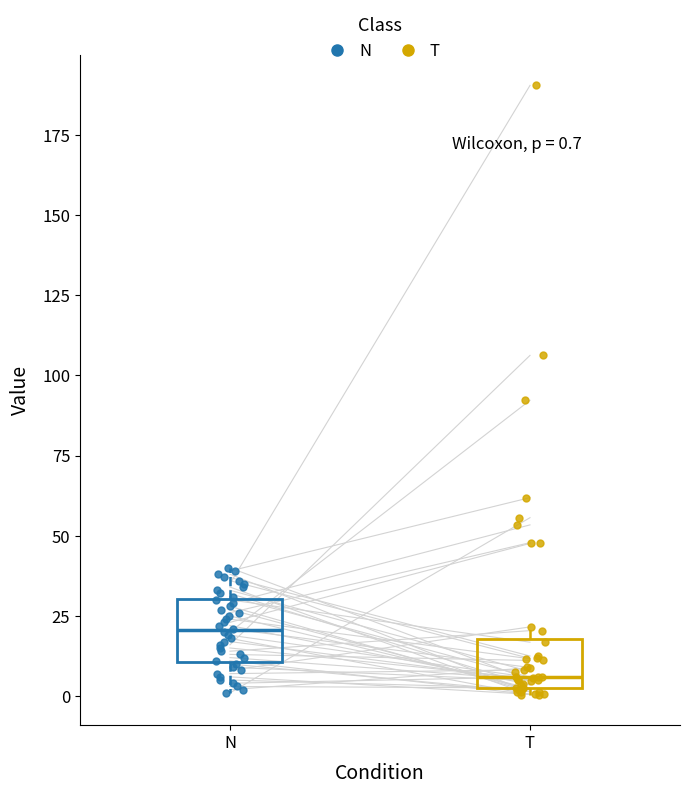

Which box's median line is the lowest?

T